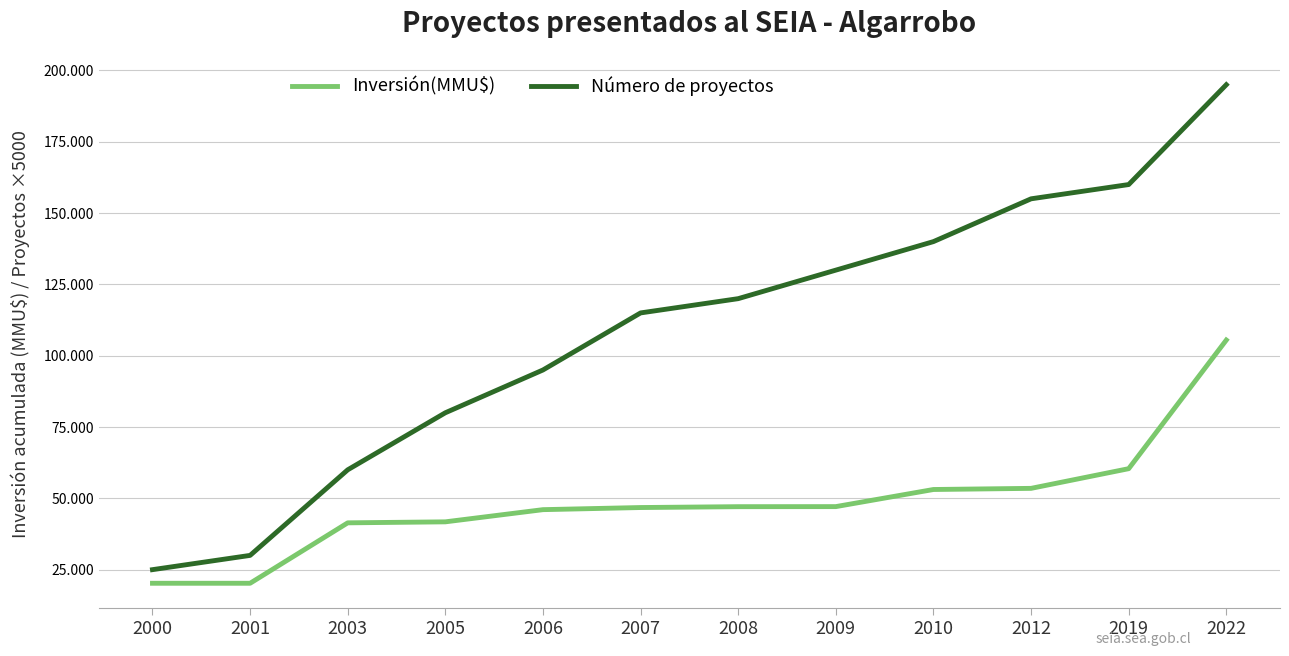

Does the chart have visible grid lines?

Yes